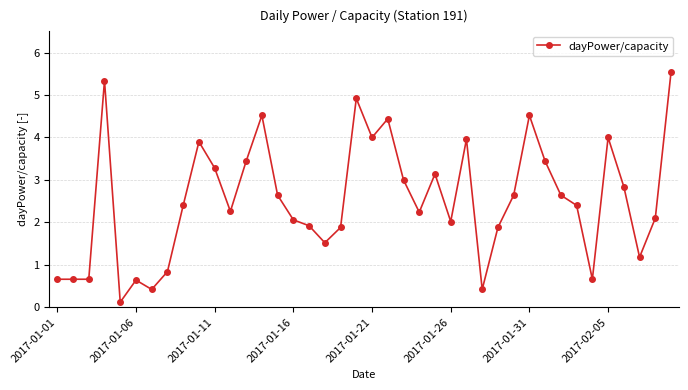

What is the maximum value shown in the chart?

5.5